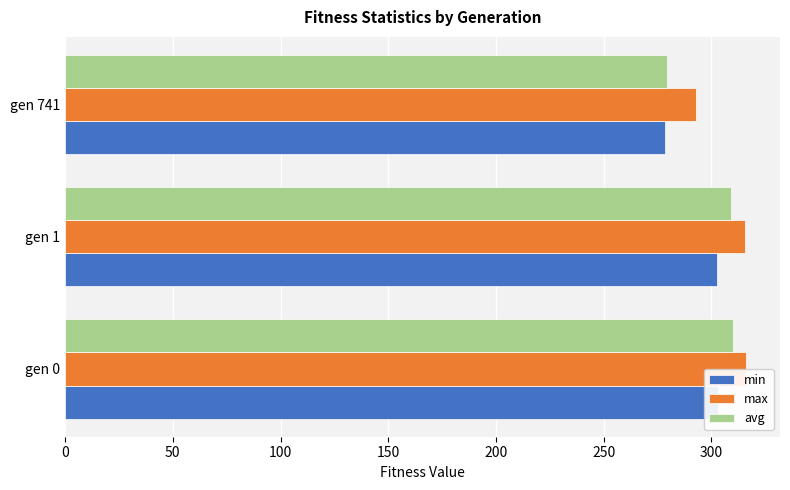

What are all the series names shown in the legend?

min, max, avg